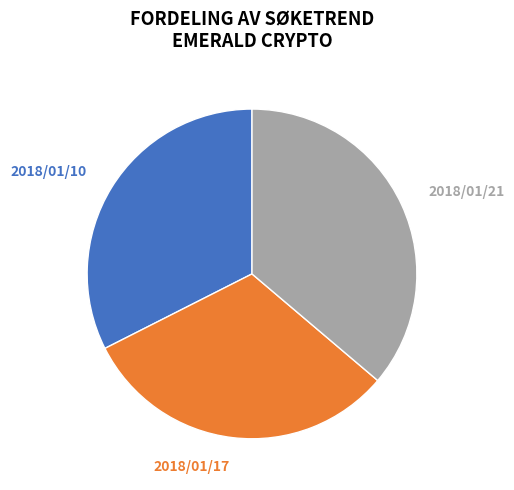

What is the ratio of the value at 2018/01/17 to the value at 2018/01/21?

0.9